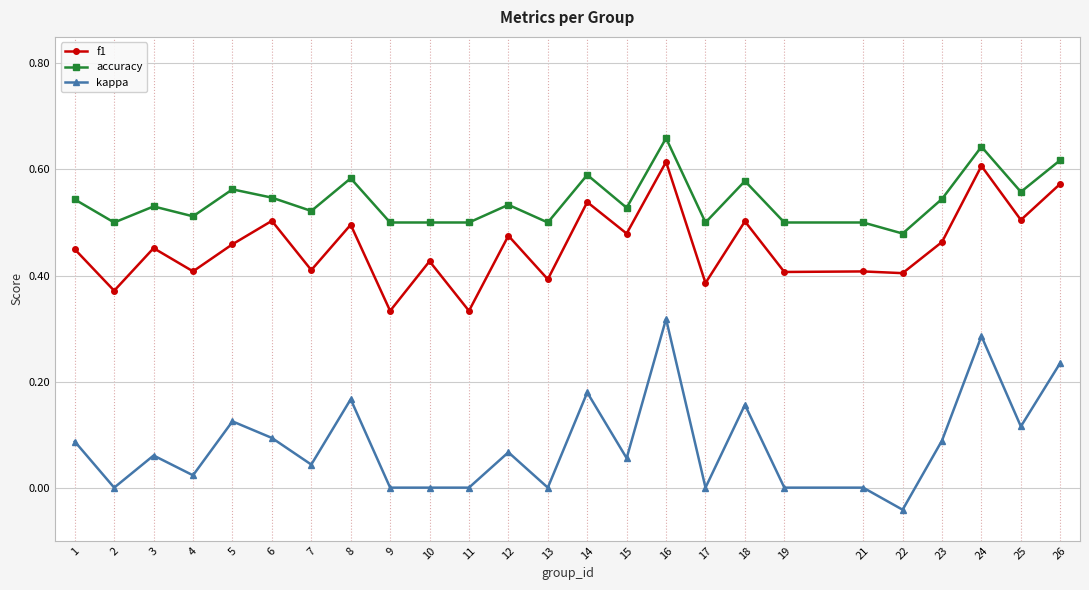

Rank the series by their maximum value, from highest to lowest.

accuracy, f1, kappa